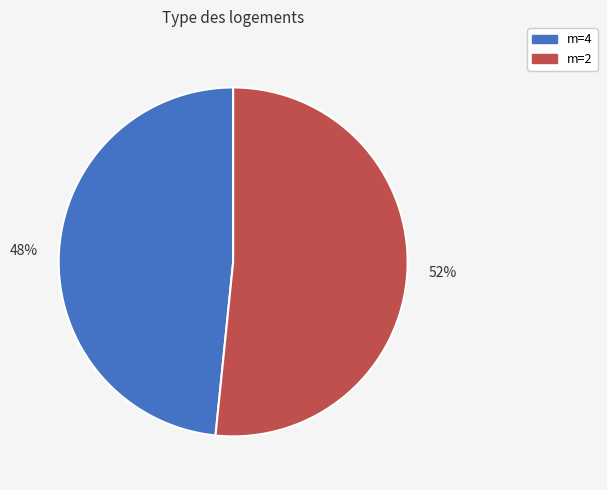

To the nearest percent, what is the average slice percentage?

50%